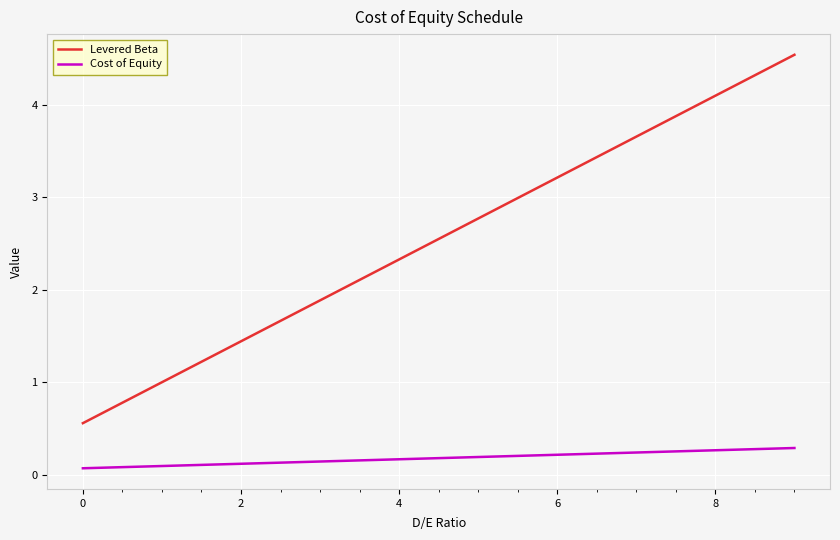

Rank the series by their average value, from lowest to highest.

Cost of Equity, Levered Beta